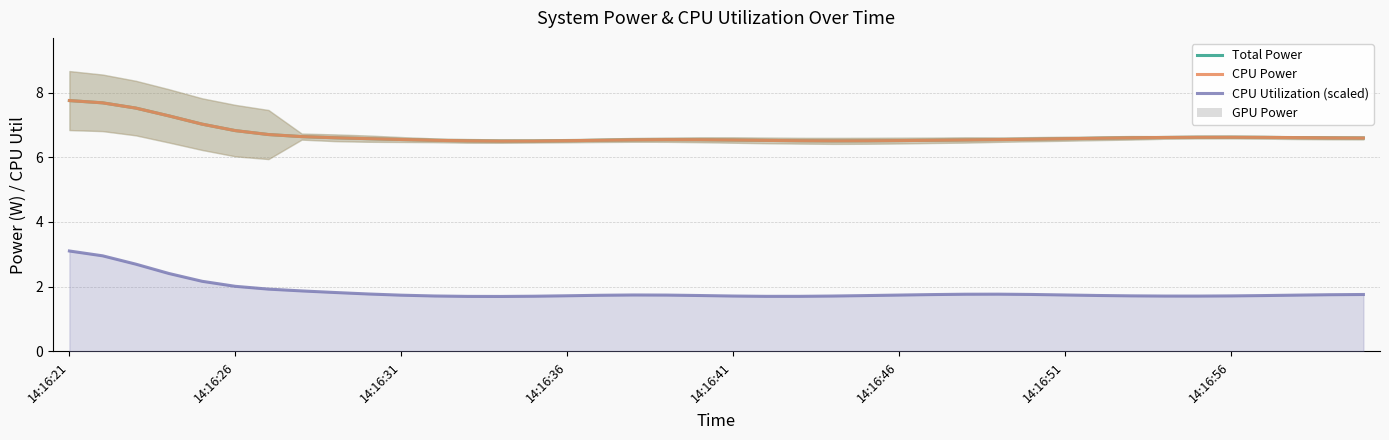

The value of GPU Power at 22 is 0.0. True or false?

True